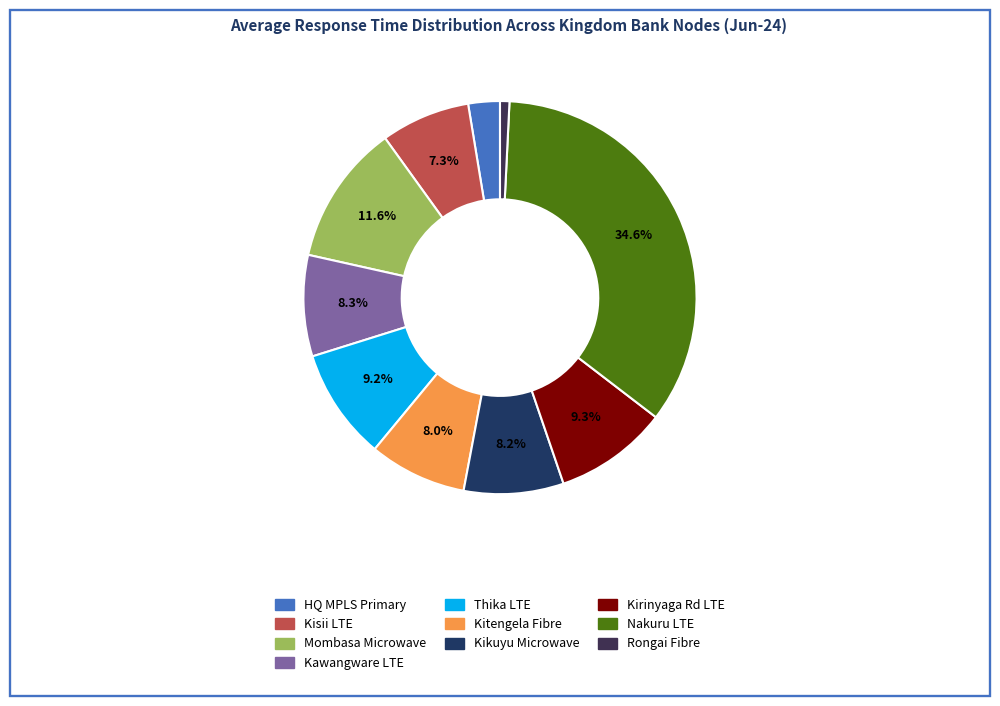

How many slices are in this pie chart?

10